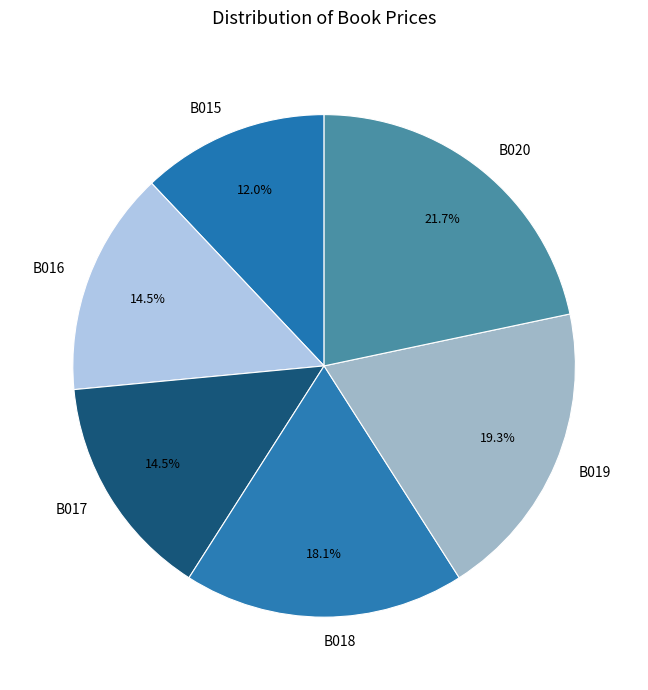

Does B020 represent more than half of the total?

No